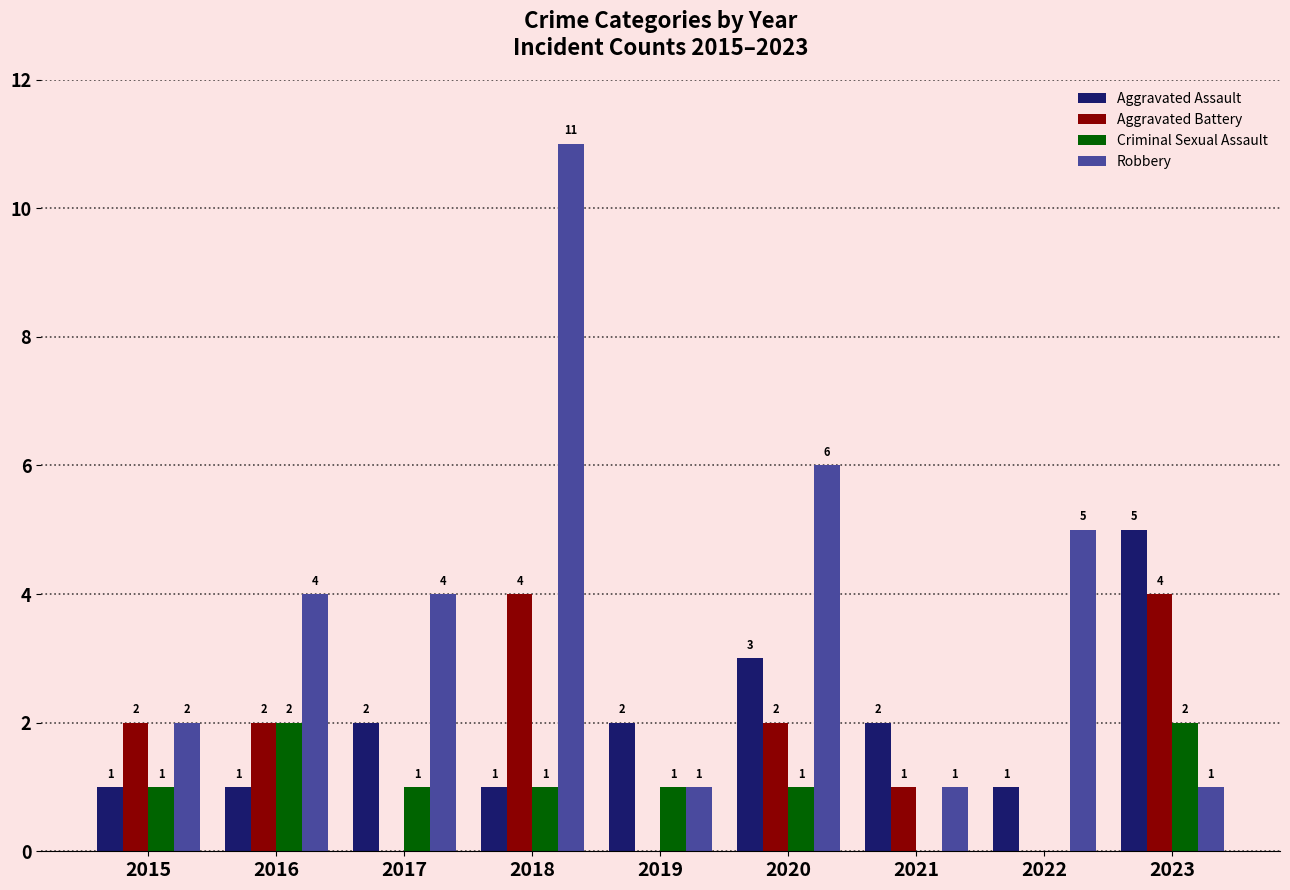

Is it true that Aggravated Assault equals 1 at 2016?

True